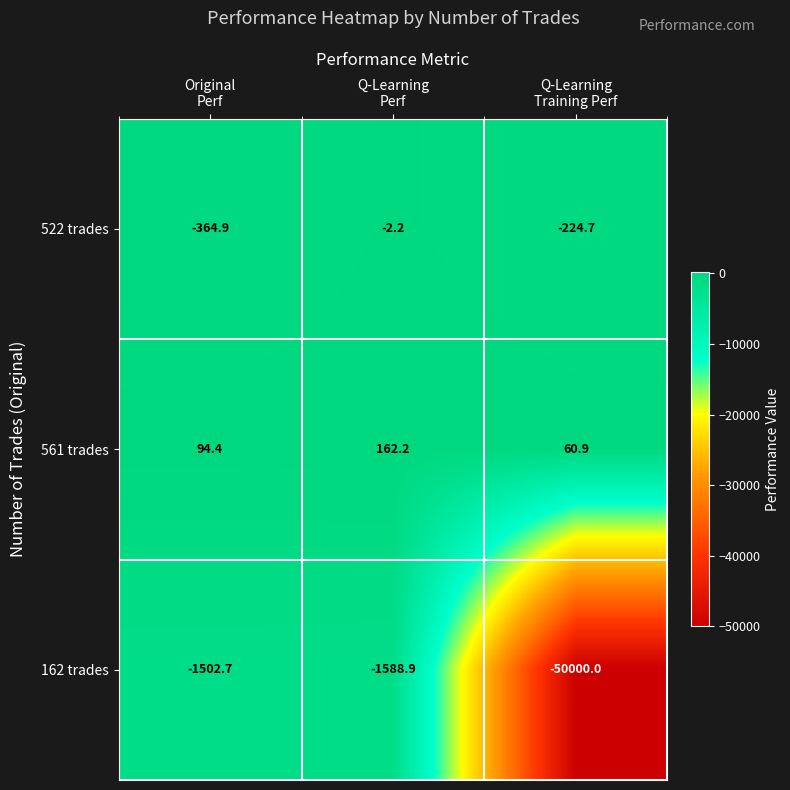

Which series has the widest spread of values?

162 trades